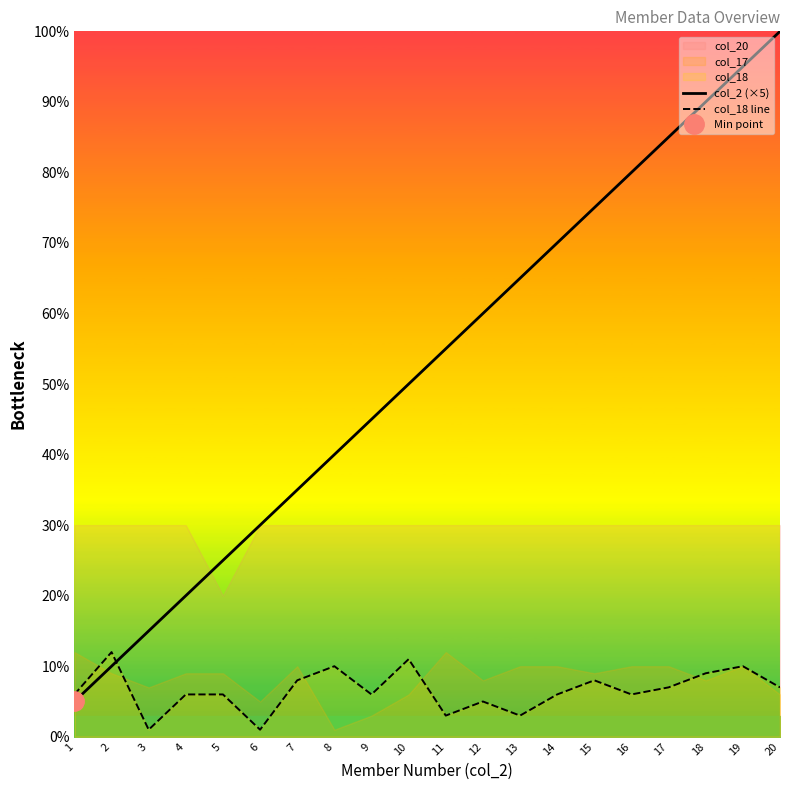

After their last crossing, which series has the higher values: col_2 (×5) or col_18 line?

col_2 (×5)